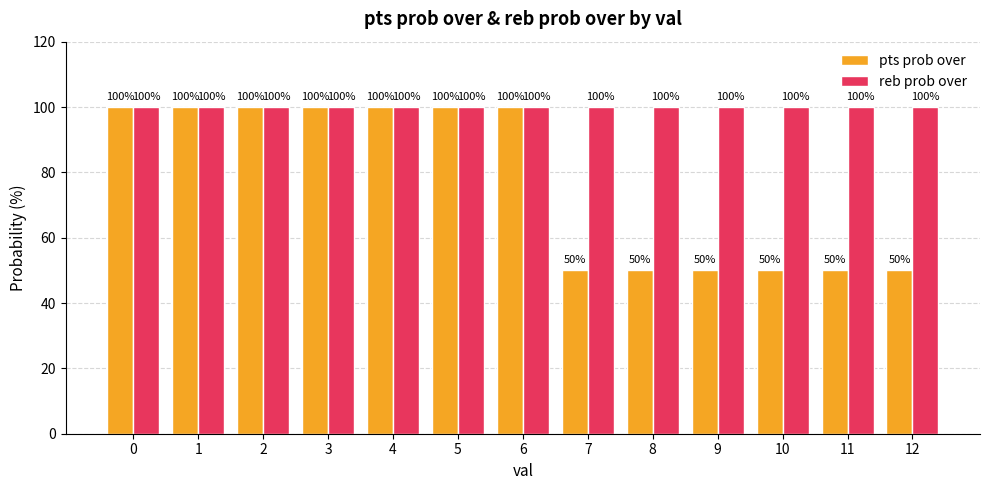

What is the value of the reb prob over bar at the 11th from the left?

100